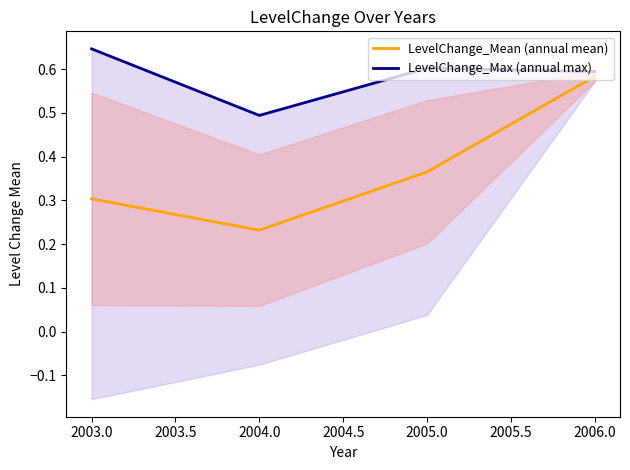

What is the value of the LevelChange_Mean (annual mean) point at the 1st from the left?

0.3